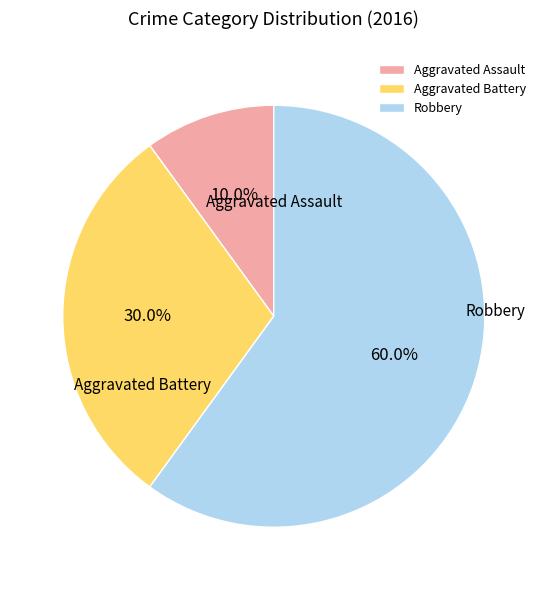

Between Aggravated Battery and Aggravated Assault, which is larger?

Aggravated Battery